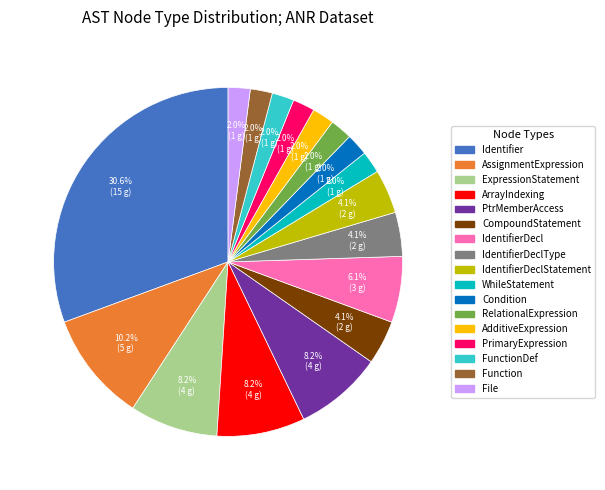

Does any single category account for the majority?

No